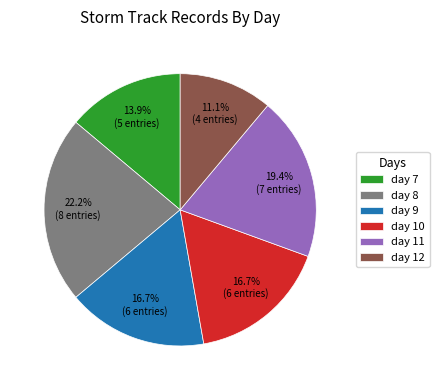

Which category has the smallest portion of the pie?

day 12